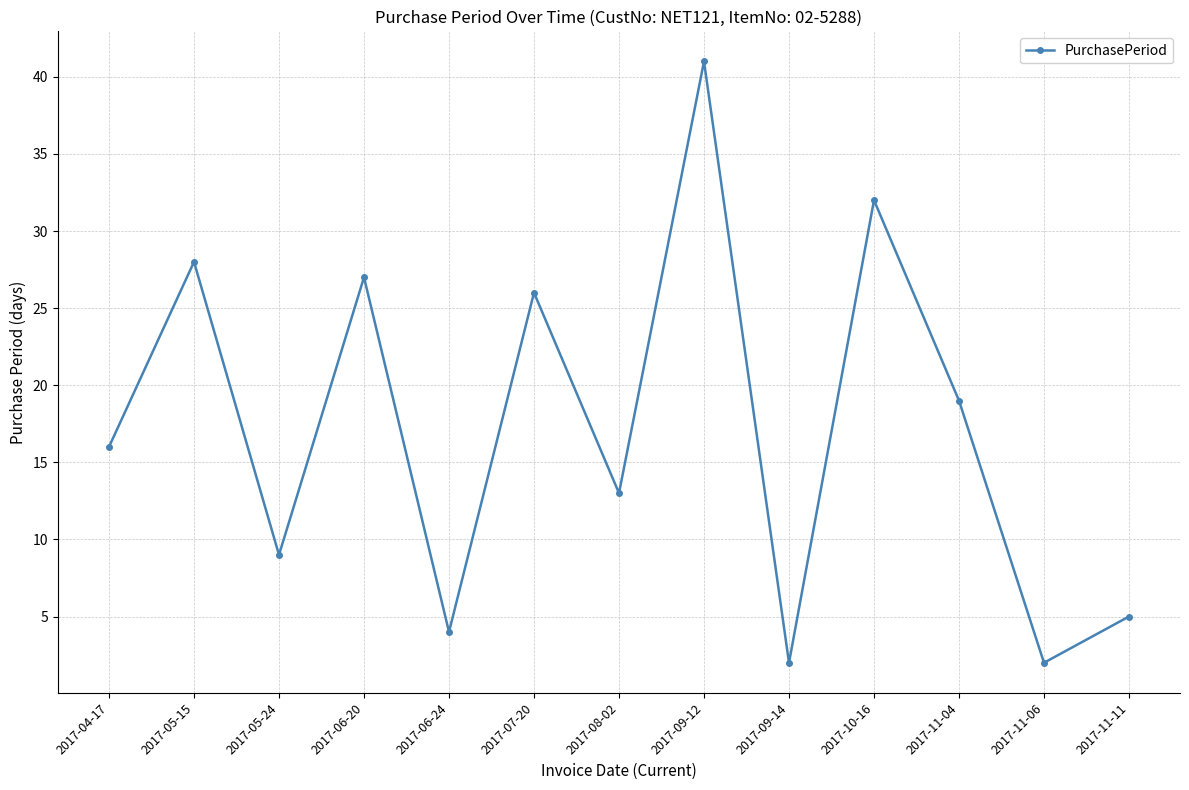

What is the difference between the values at 2017-11-04 and 2017-11-06?

17